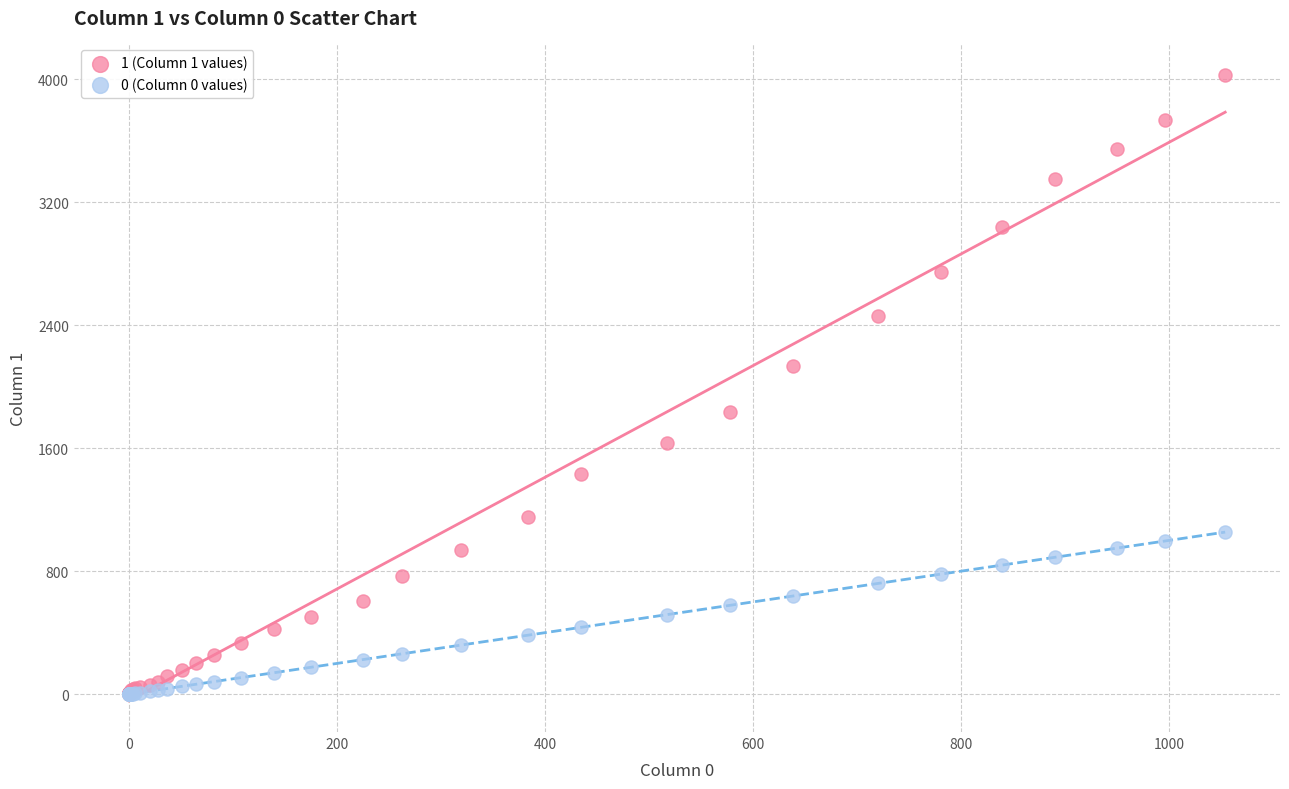

Which series contains the highest Y value?

1 (Column 1 values)